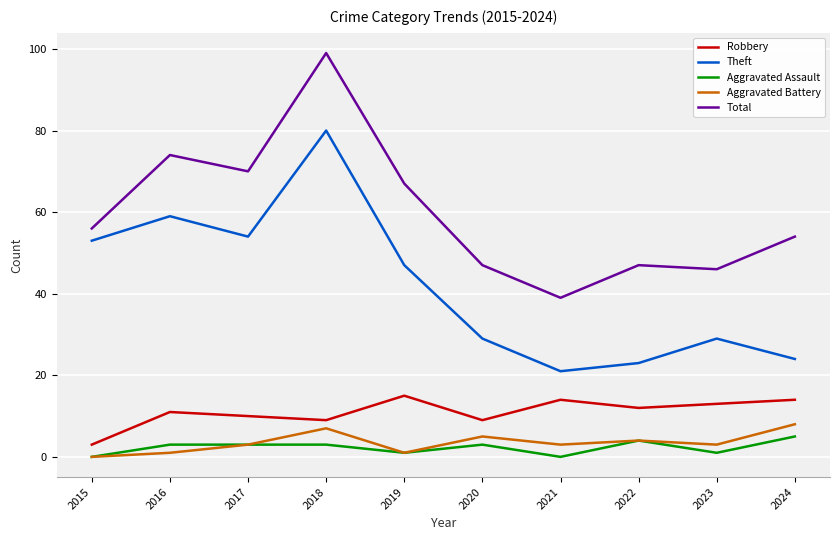

Is the value of Theft at 2023 greater than the value of Aggravated Assault at 2015?

Yes